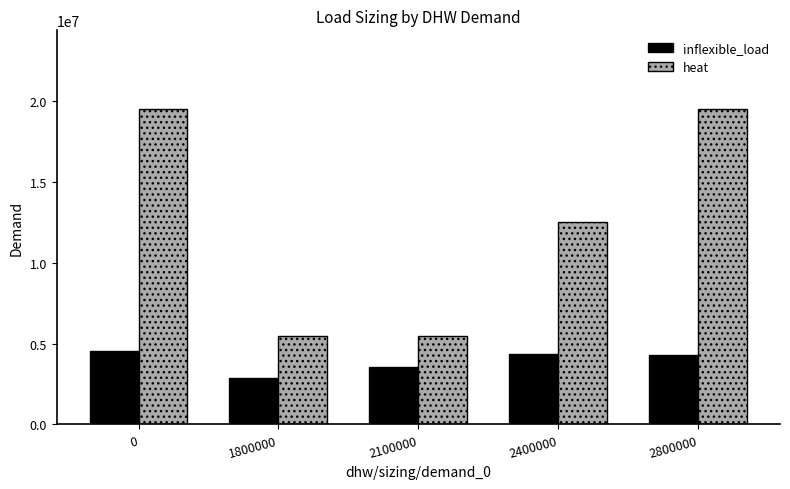

What is the difference between the second highest and second lowest values in the inflexible_load series?

794250